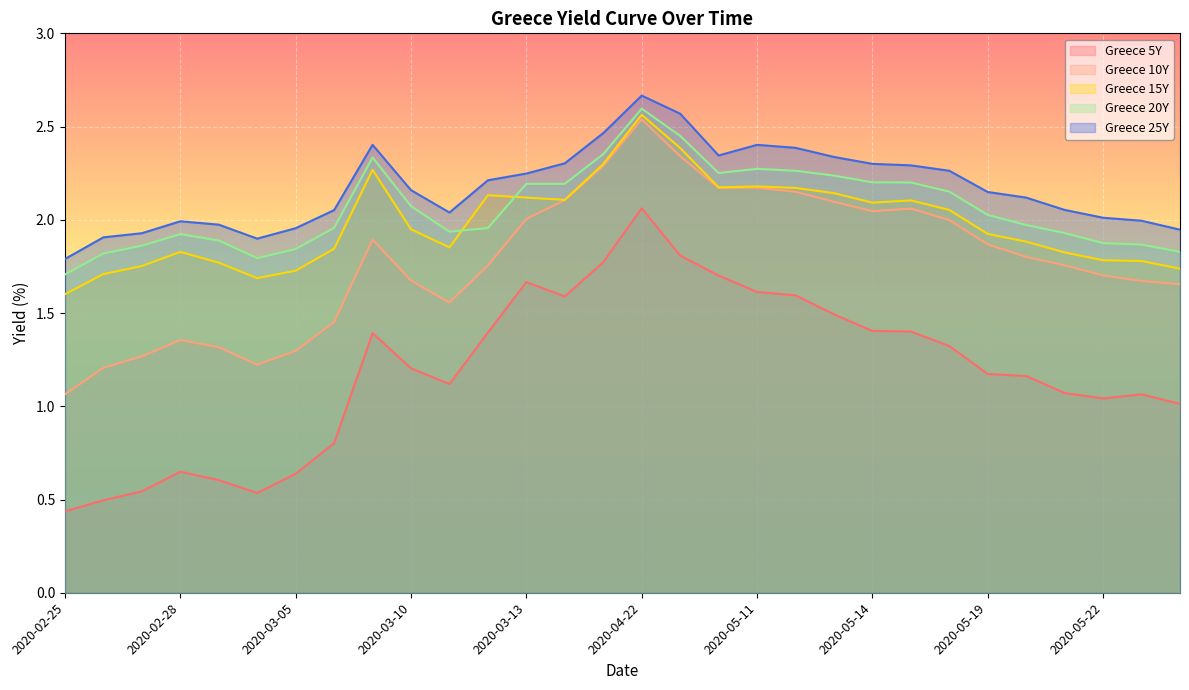

Where is the first local maximum for Greece 5Y?

2020-02-28